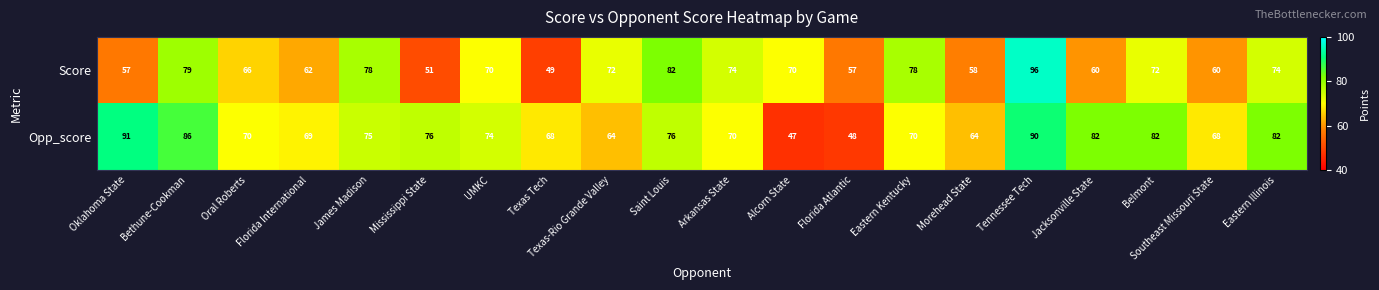

Which series changed the most between Saint Louis and Florida Atlantic?

Opp_score